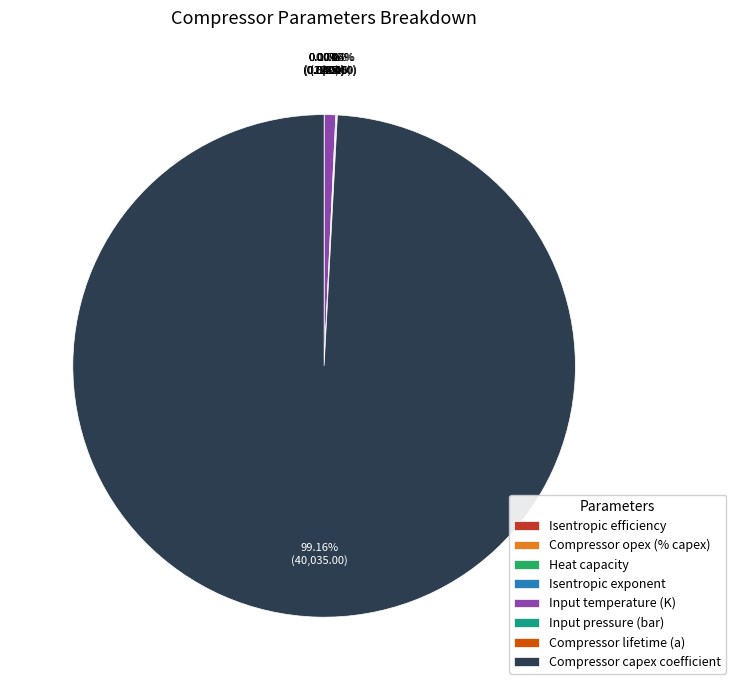

Which category has the biggest portion of the pie?

Compressor capex coefficient